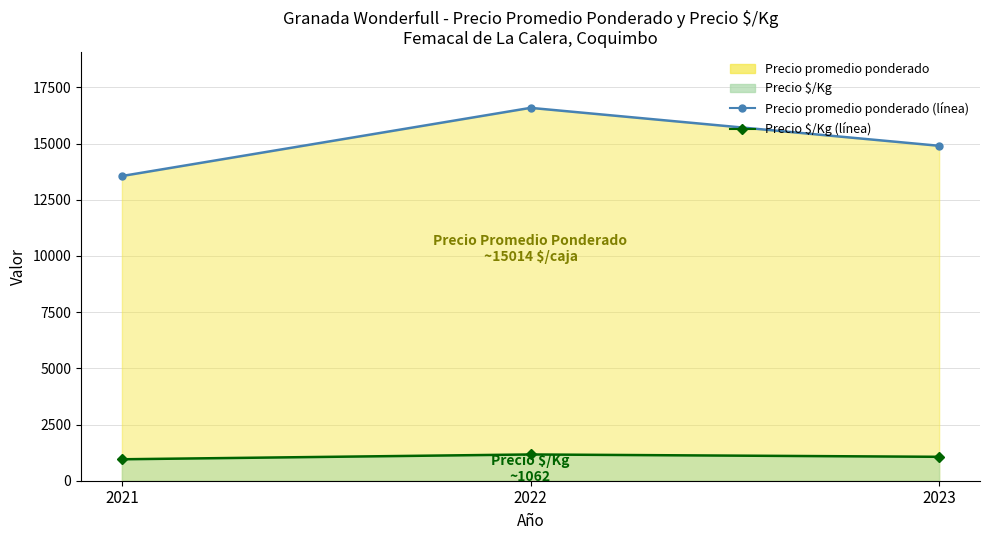

Is it true that Precio $/Kg (line) equals 1472 at 2021?

False